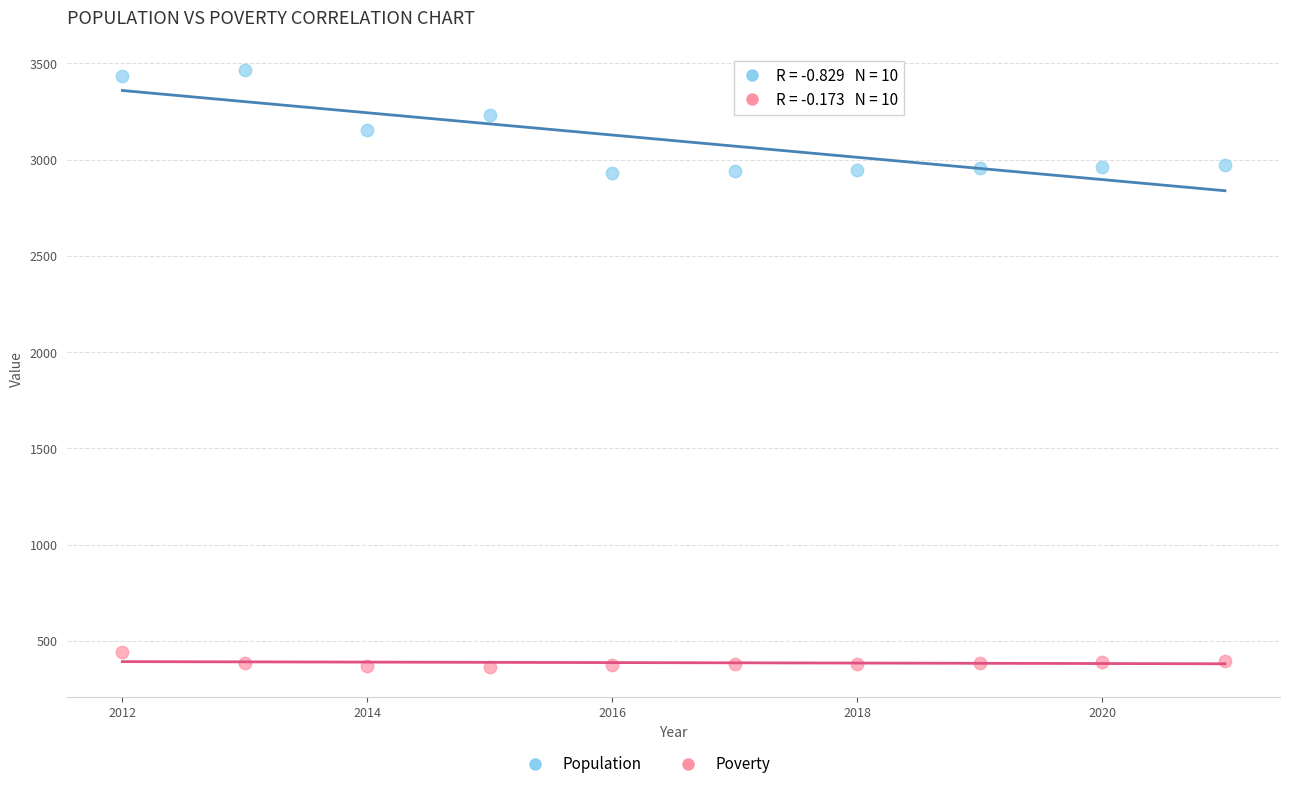

Which series has the largest Y range (max minus min)?

Population